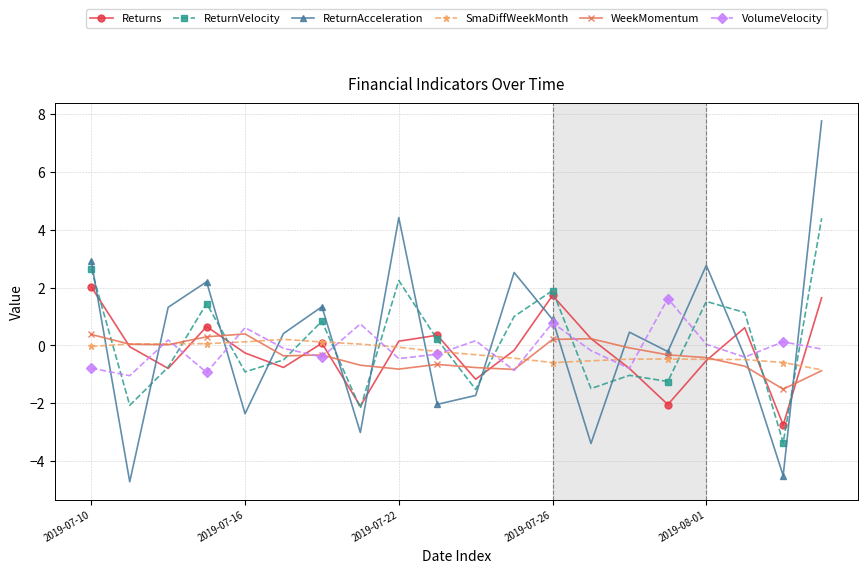

Rank the series by their maximum value, from lowest to highest.

SmaDiffWeekMonth, WeekMomentum, VolumeVelocity, Returns, ReturnVelocity, ReturnAcceleration